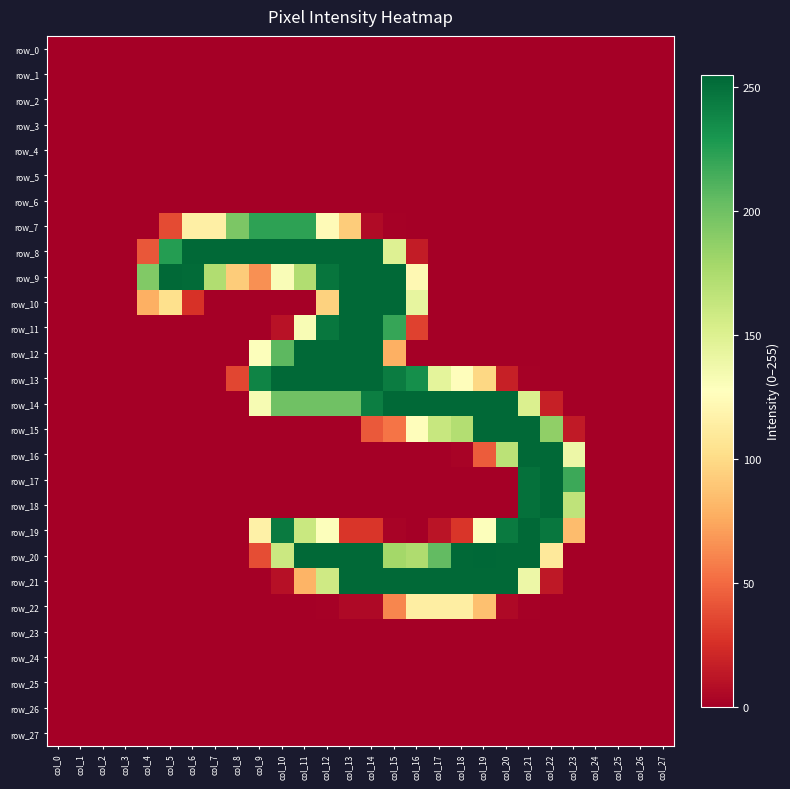

What is the difference between the maximum and minimum values in the row_20 series?

255